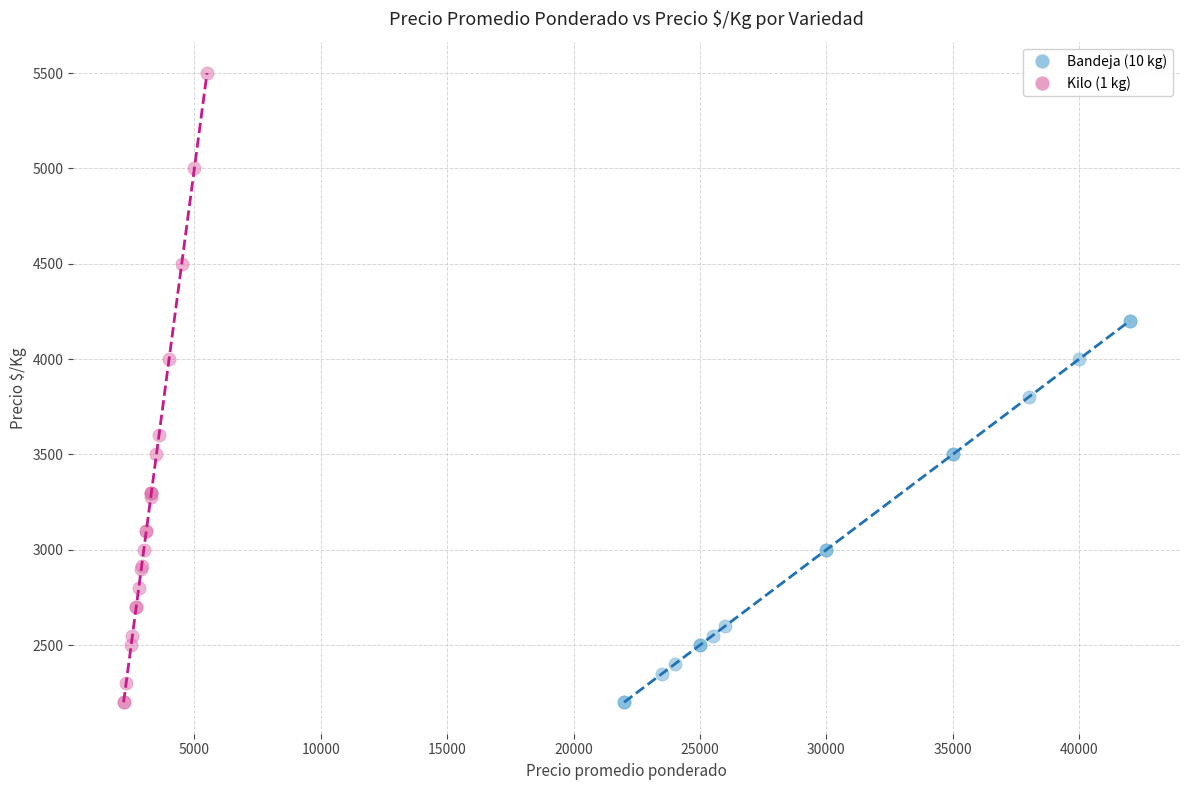

Which series contains the highest Y value?

Kilo (1 kg)